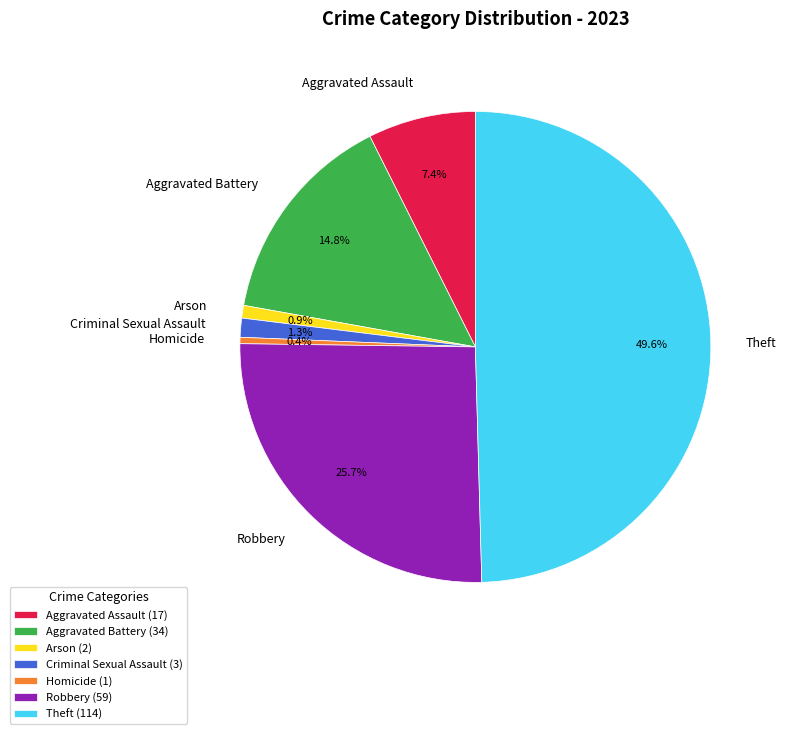

Approximately how many times larger is the value at Arson compared to Aggravated Battery?

0.1